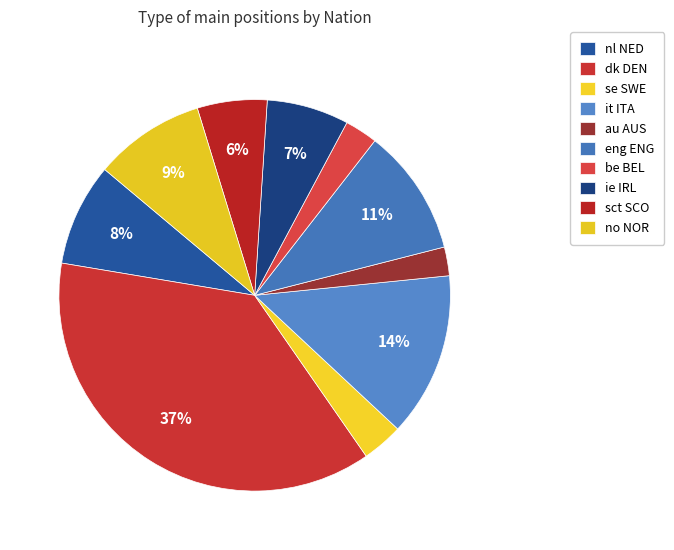

How many segments does this pie chart have?

10